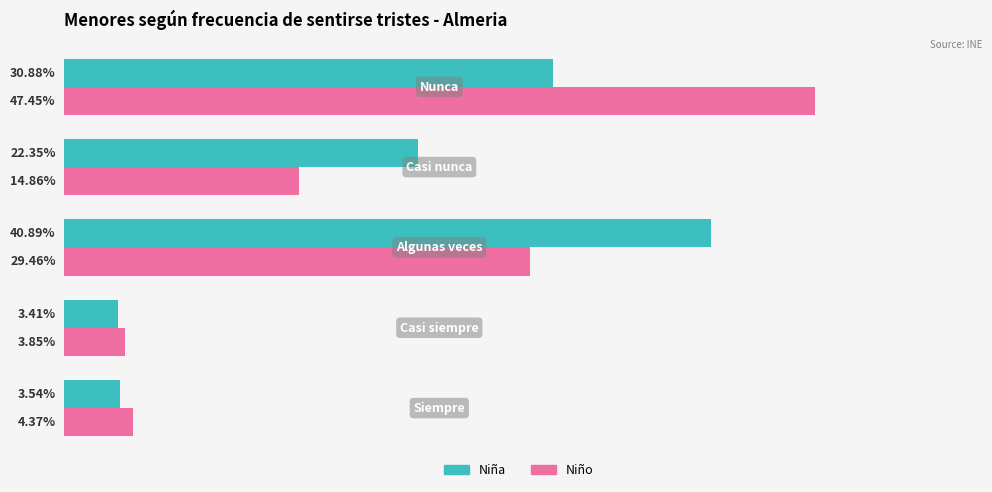

Rank the series by their maximum value, from lowest to highest.

Niña, Niño